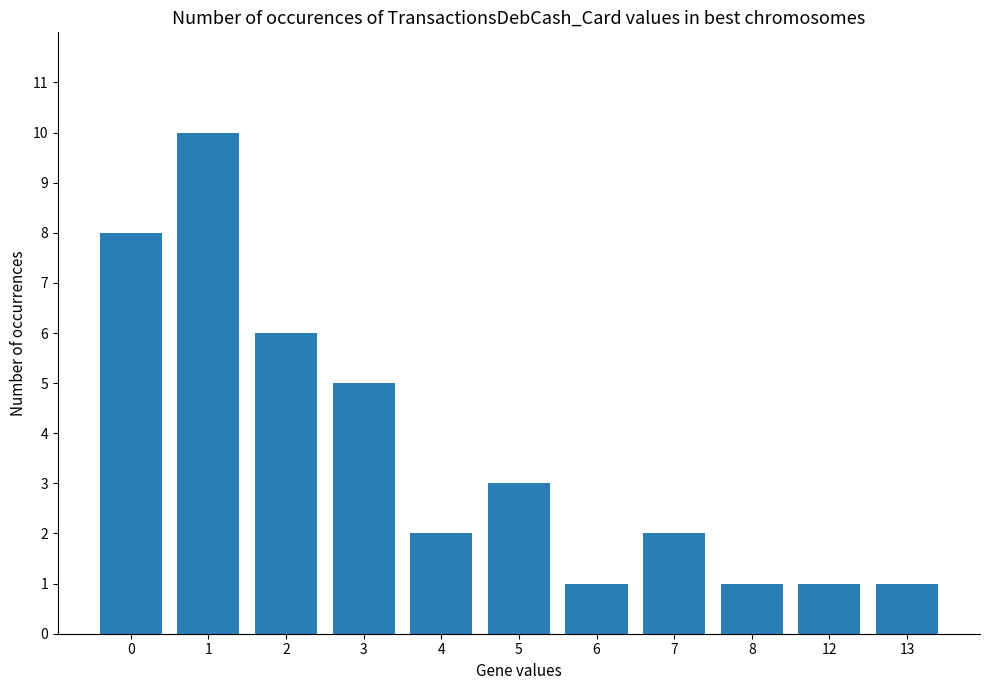

Is it true that the value at 4 is 2?

True